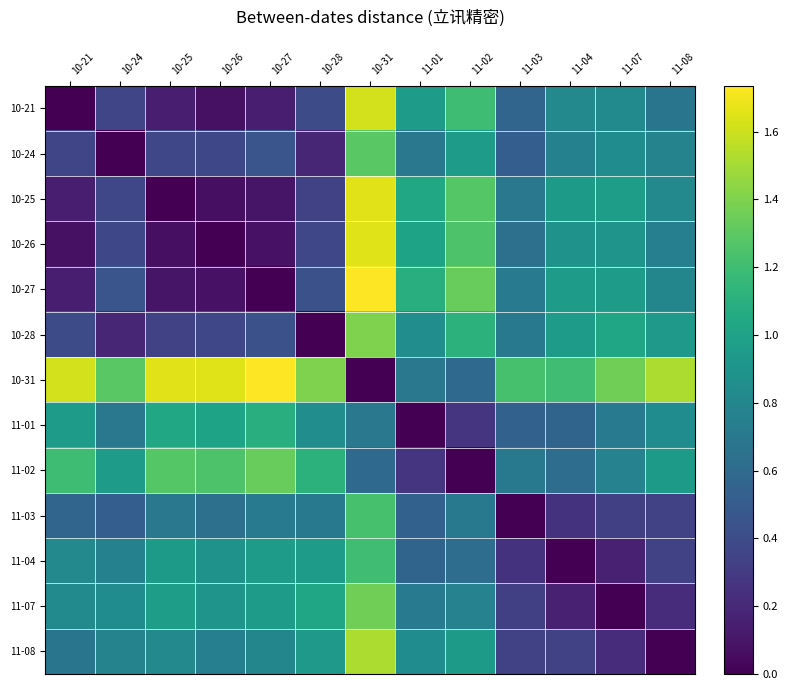

What is the spread (max minus min) of values at 11-01?

1.1